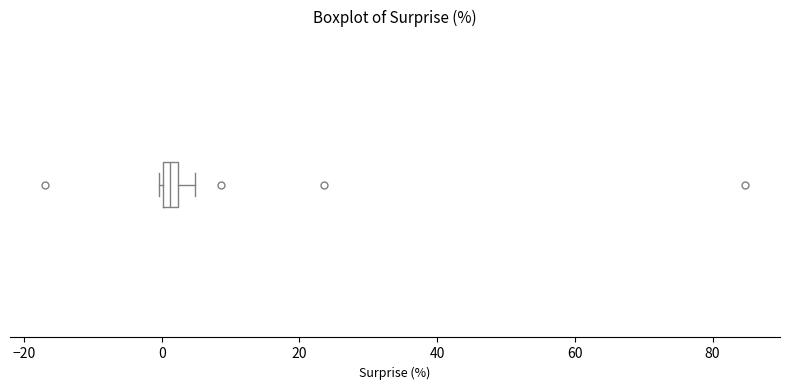

Where does the right whisker of the box end on the x-axis? The values are not printed on the chart, so give them approximately, as read against the axis.

4